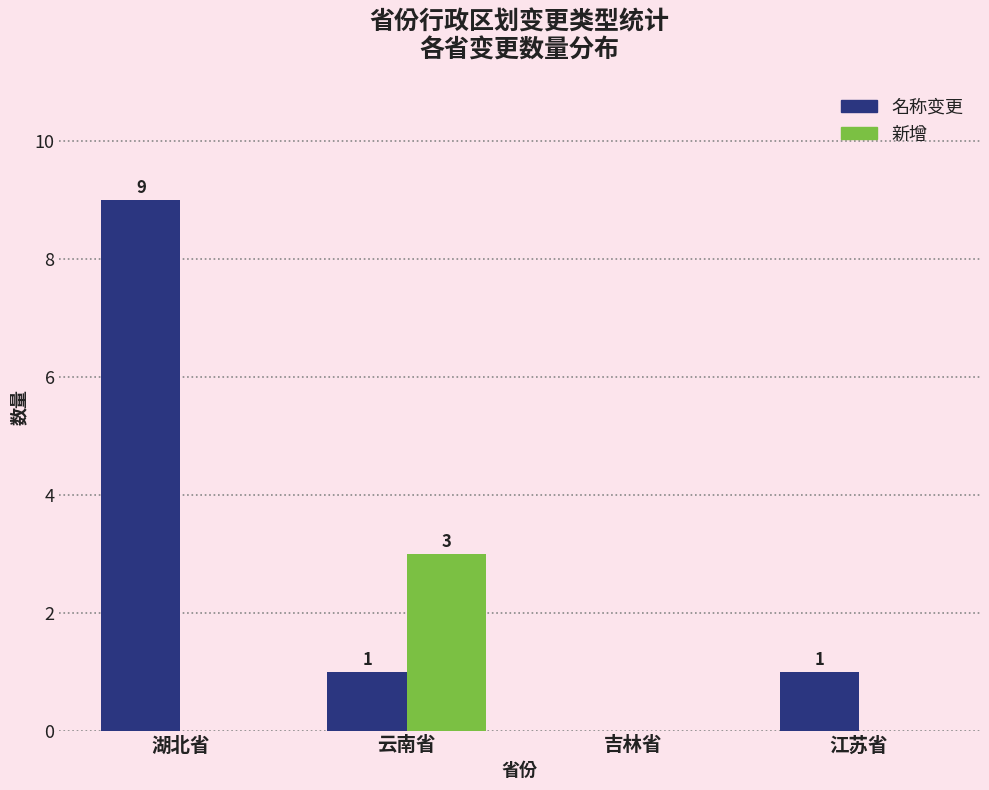

What is the maximum value for 名称变更?

9